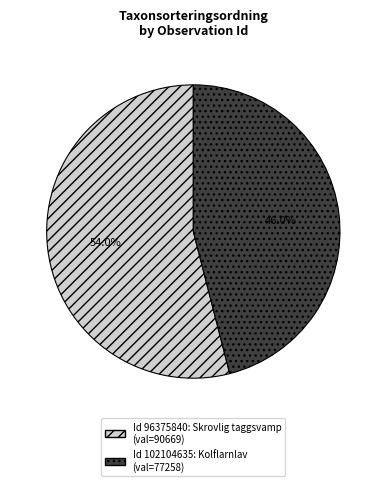

Is there any slice that represents more than half of the pie?

Yes